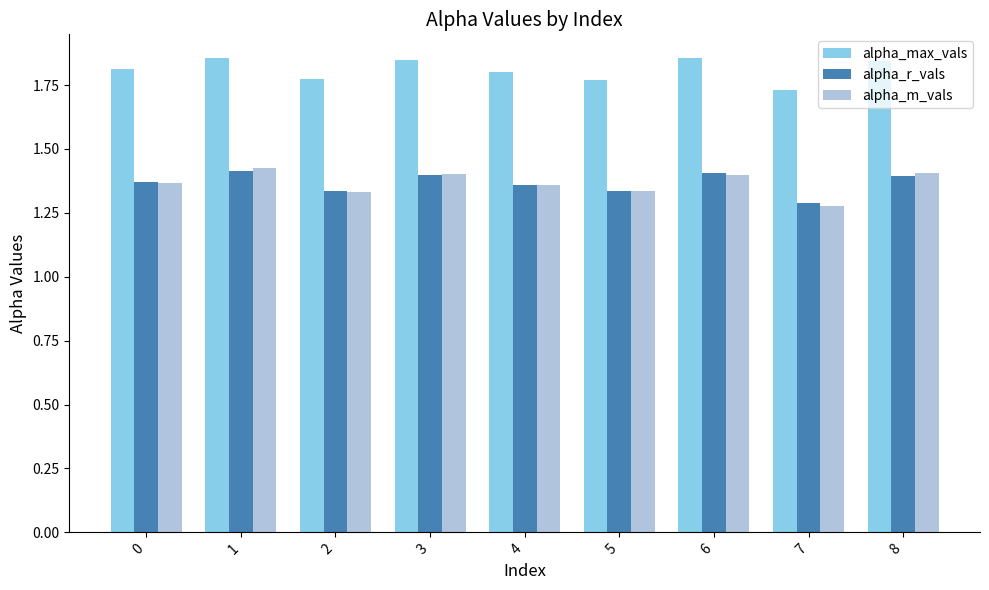

At which category does the chart reach its minimum across all series?

7